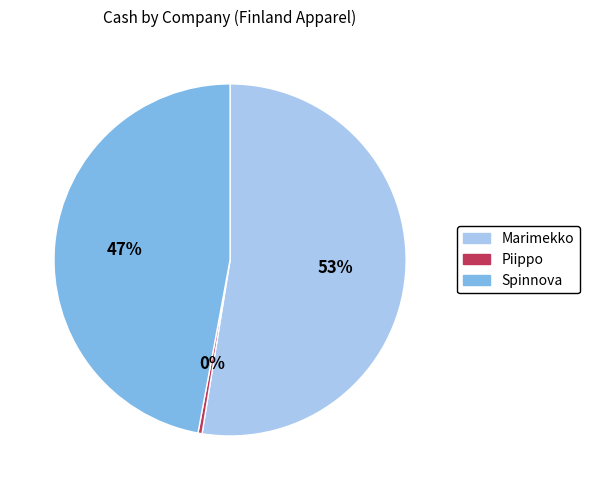

Is there a majority slice in this chart?

Yes